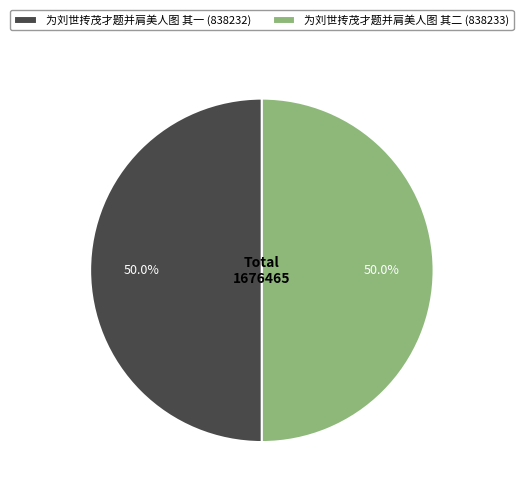

What is the ratio of the value at 为刘世抟茂才题并肩美人图 其一 to the value at 为刘世抟茂才题并肩美人图 其二?

1.0